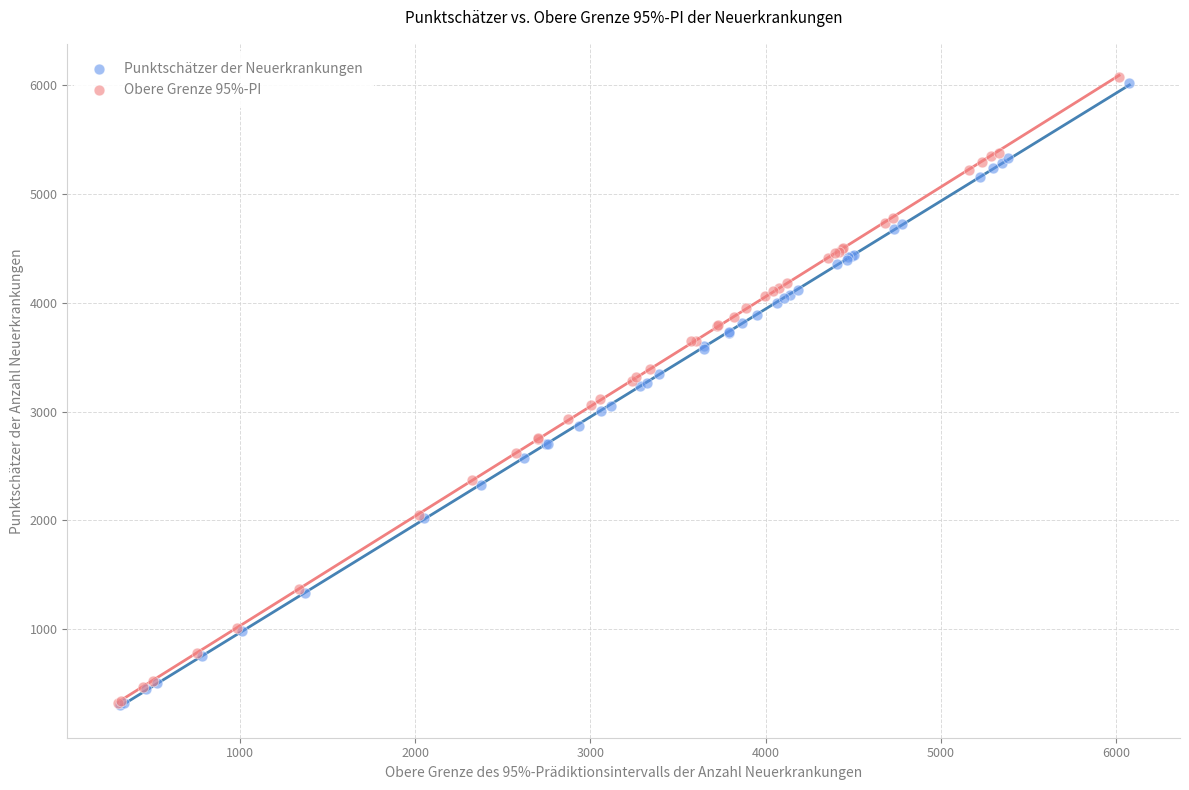

Which series has the widest spread of Y values?

Obere Grenze 95%-PI